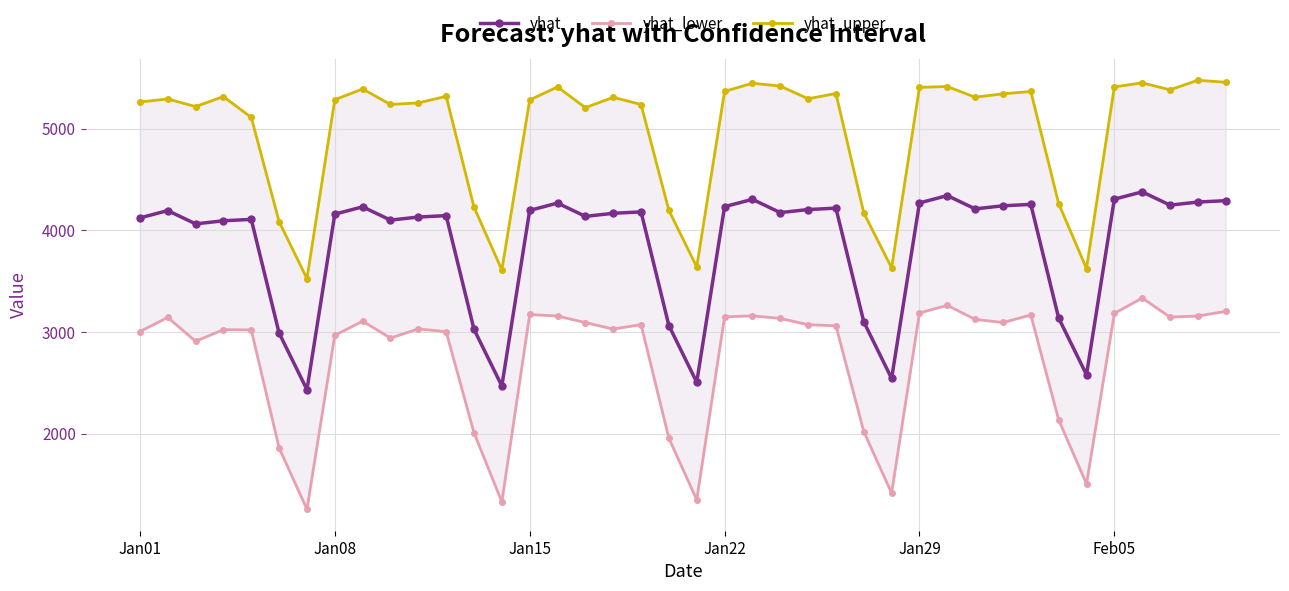

What is the sum of all yhat_upper values?

198999.4